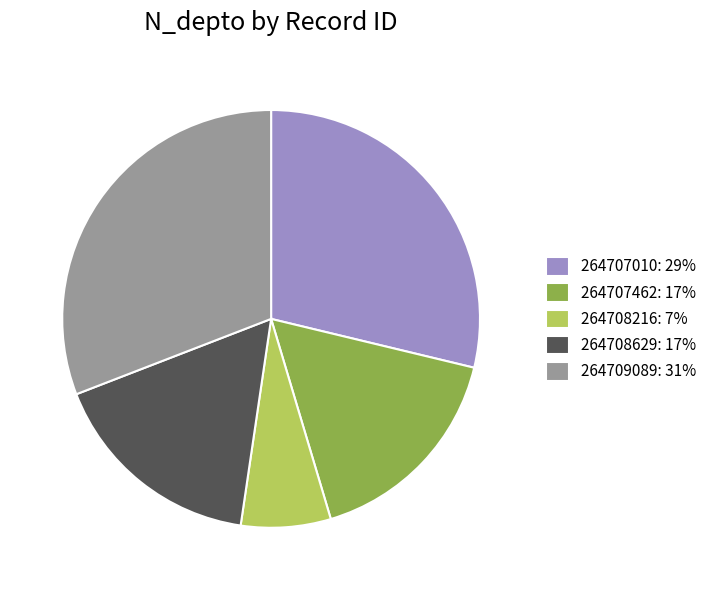

Which has a higher value, 264707010: 29% or 264709089: 31%?

264709089: 31%